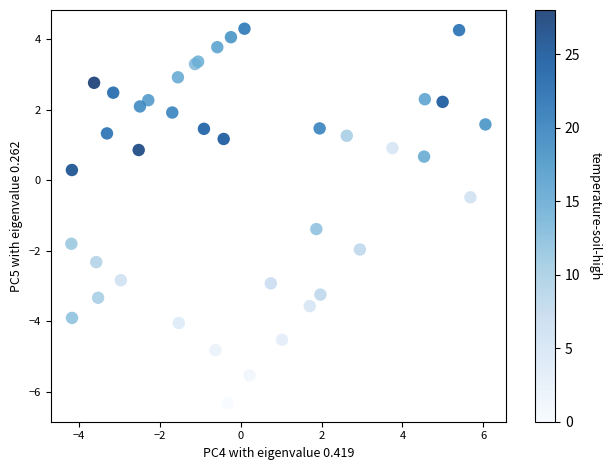

What Y value in the scatter plot is closest to -1?

-1.4